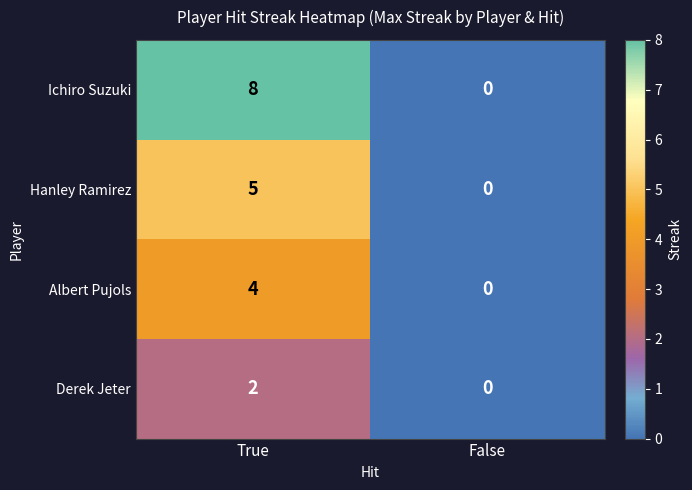

How many categories are shown in the chart?

2